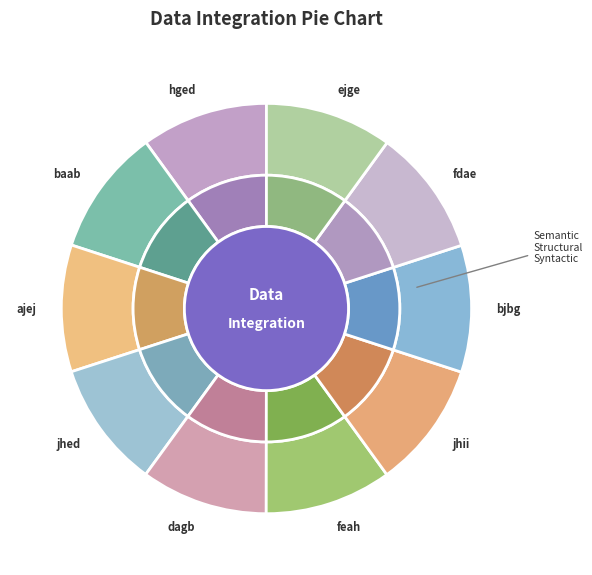

Is there any slice that represents more than half of the pie?

No